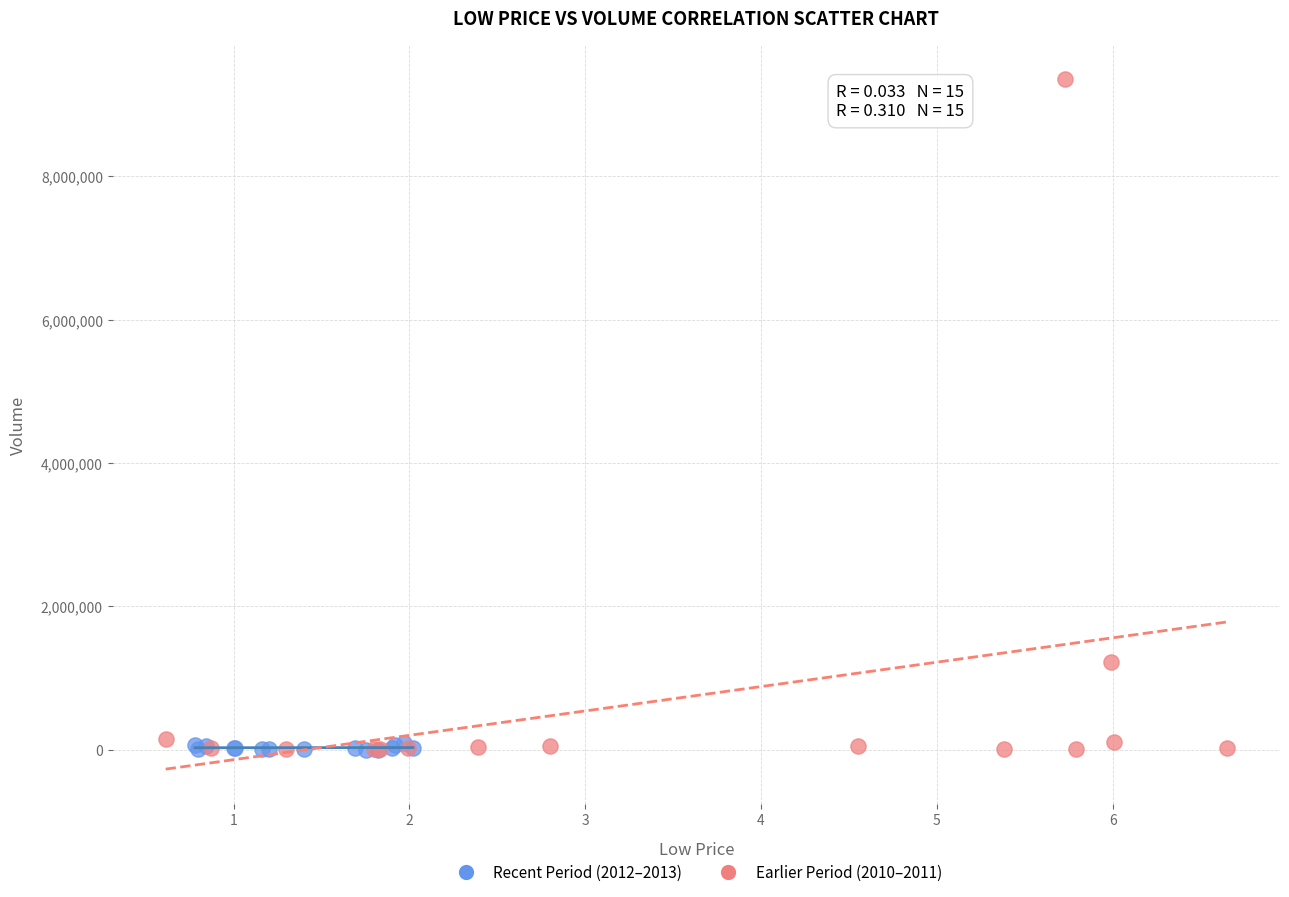

What are all the series names shown in the legend?

Recent Period (2012–2013), Earlier Period (2010–2011)